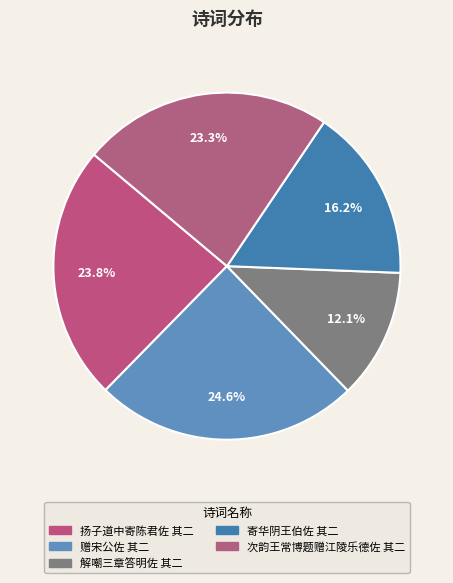

What percentage is NOT represented by 次韵王常博题赠江陵乐德佐 其二?

76.7%